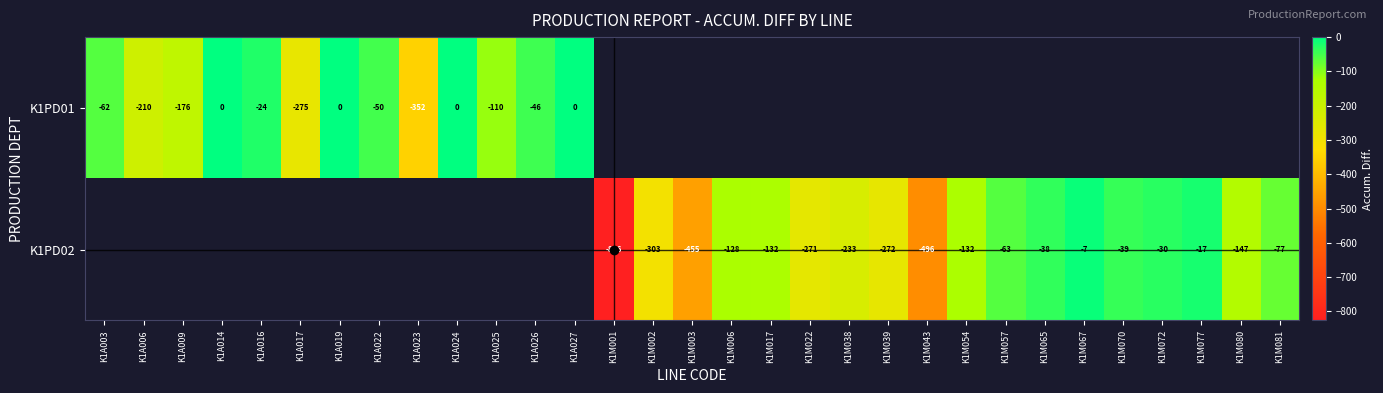

What is the difference between the K1PD02 values at K1M003 and K1M070?

416